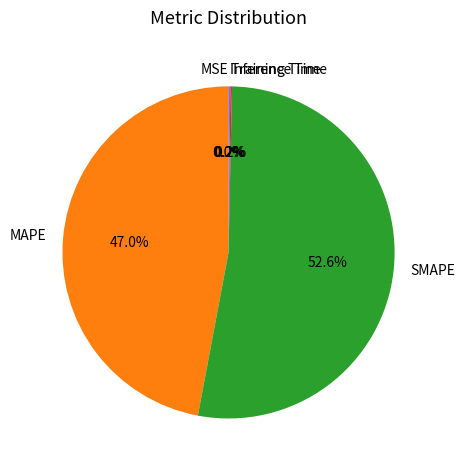

Which slice is the largest?

SMAPE